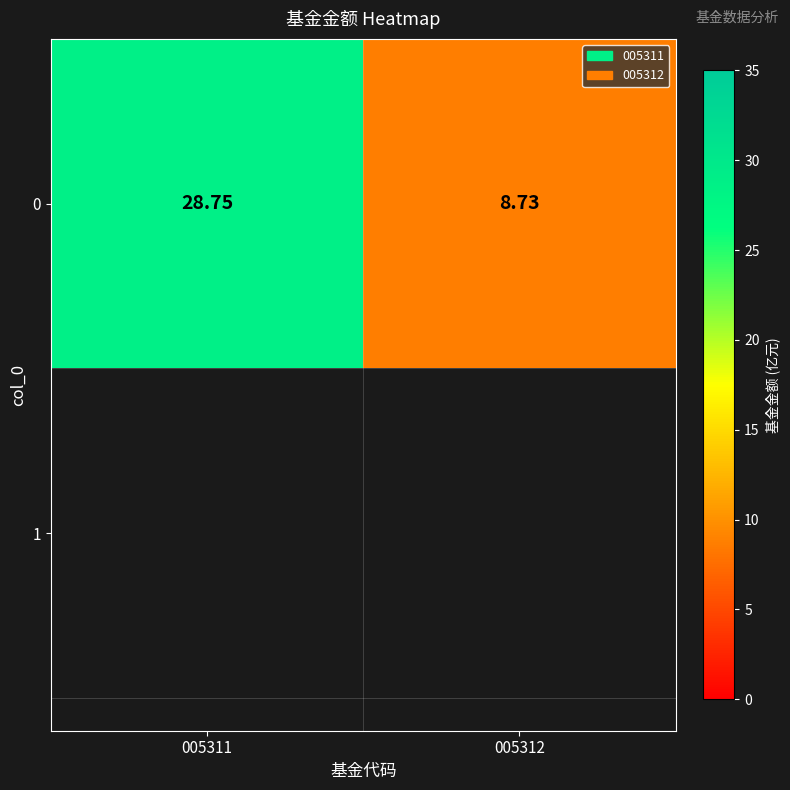

How many distinct data groups are displayed?

1